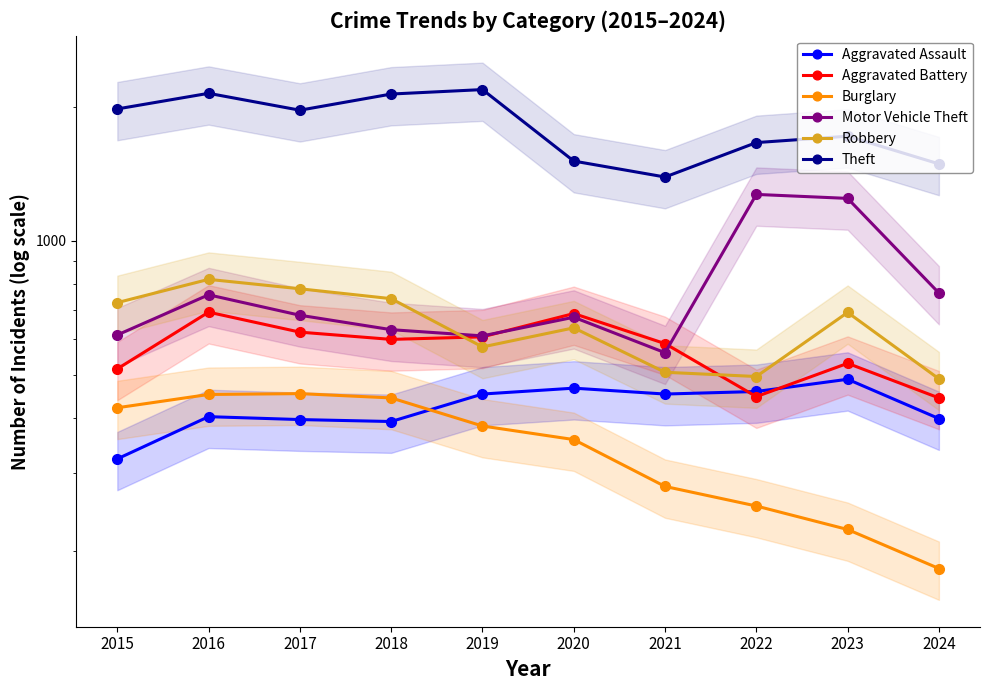

What is the minimum value shown in the chart?

183